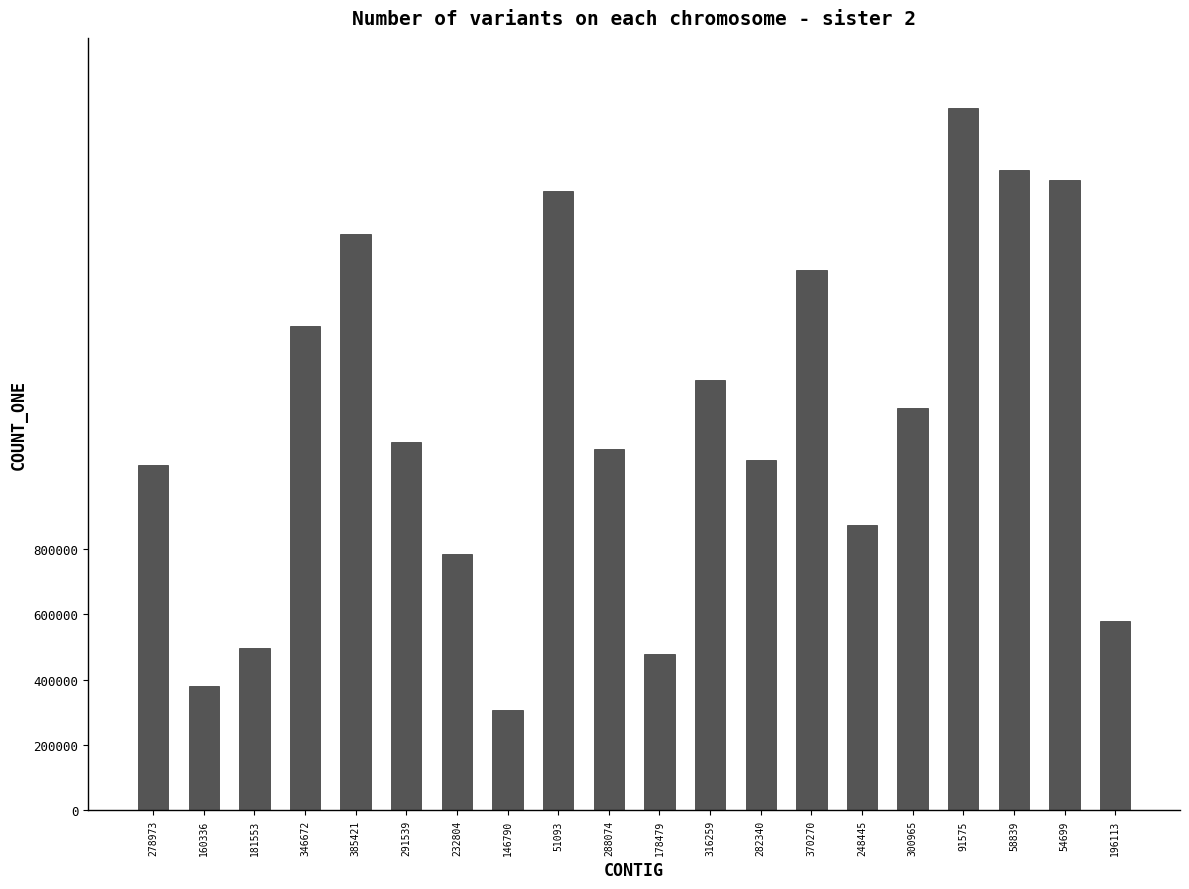

What is the change in value from 178479 to 370270?

+1174846